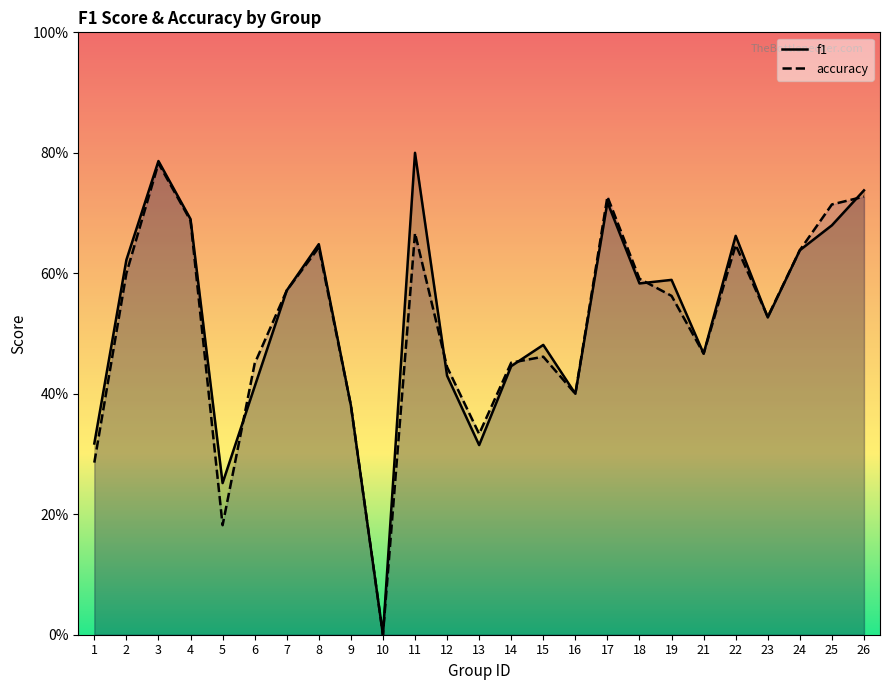

What is the value of the accuracy point at the 6th from the left?

0.5